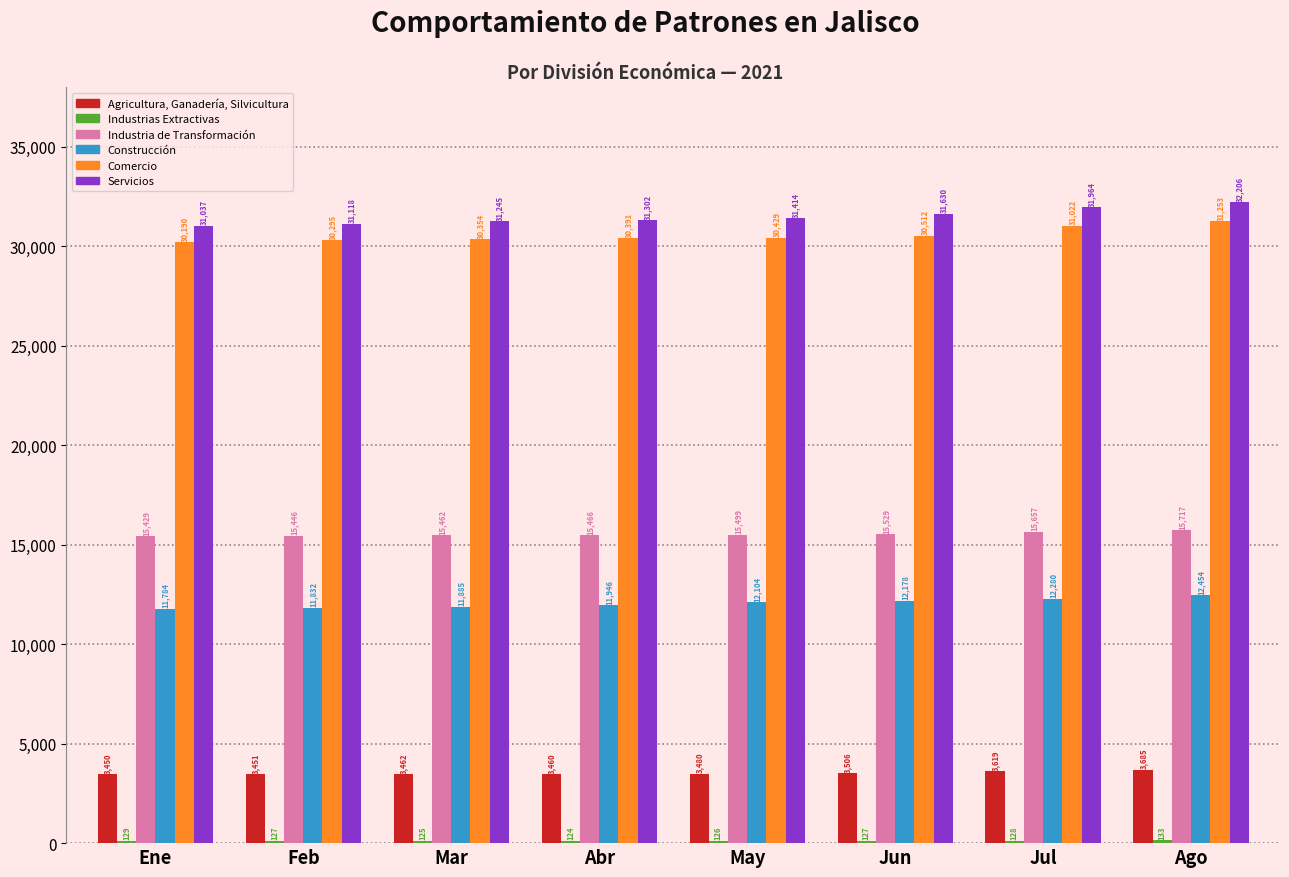

At which category is the sum across all series the highest?

Ago